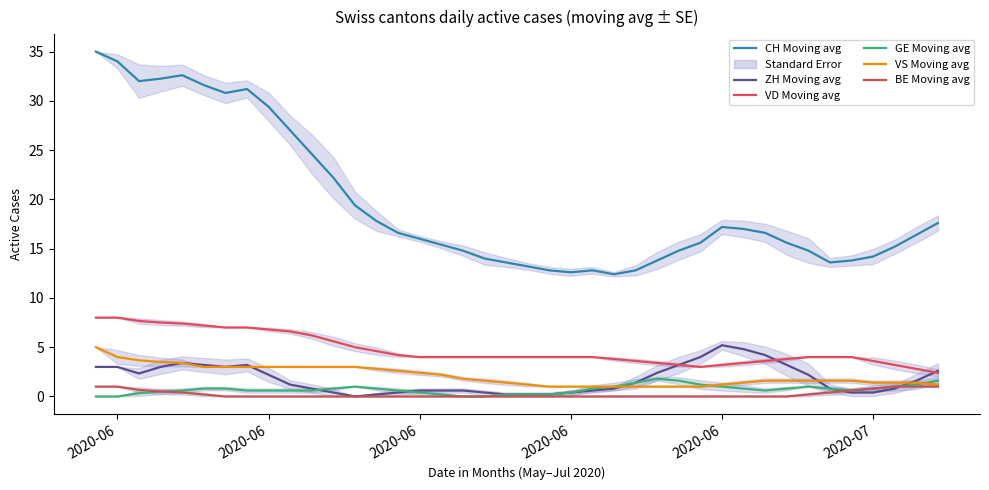

True or false: VS Moving avg and BE Moving avg intersect in this chart.

False